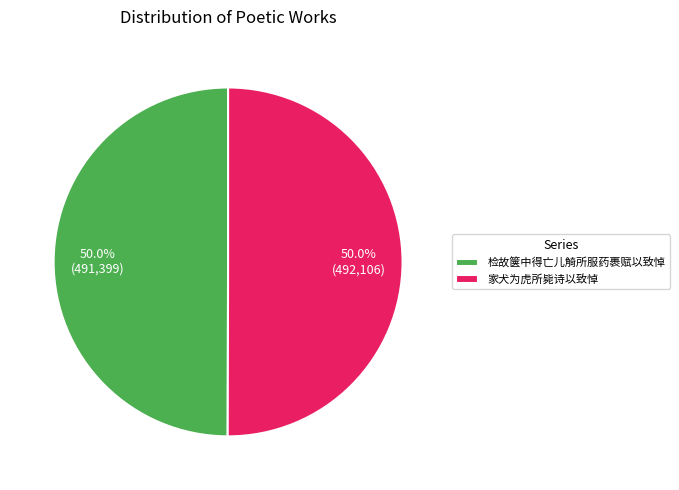

How many slices are in this pie chart?

2